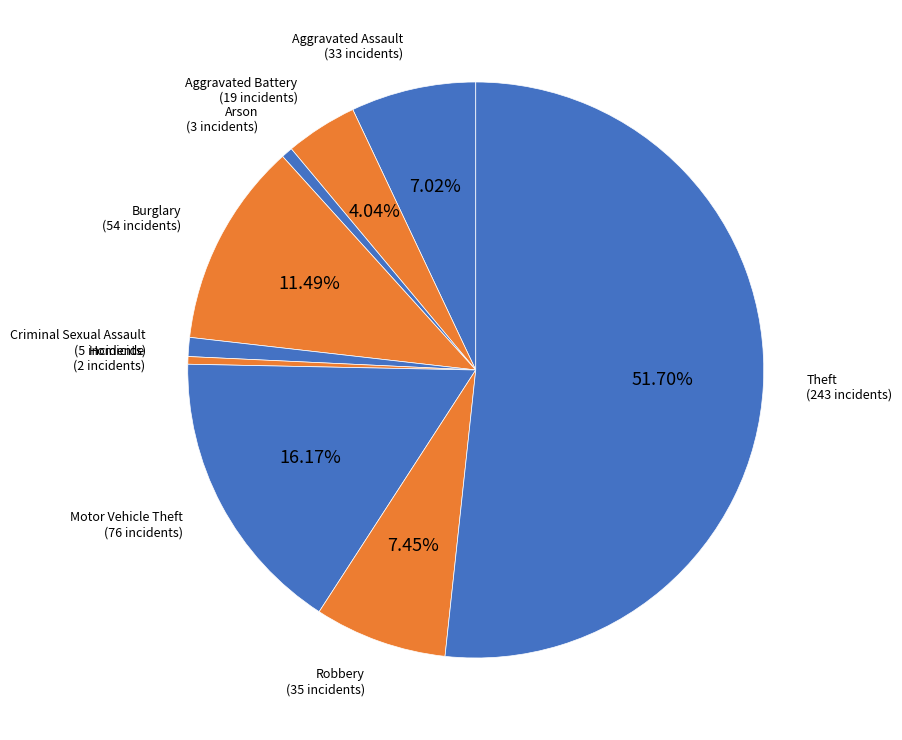

Is it true that Motor Vehicle Theft is 11% of the pie?

False